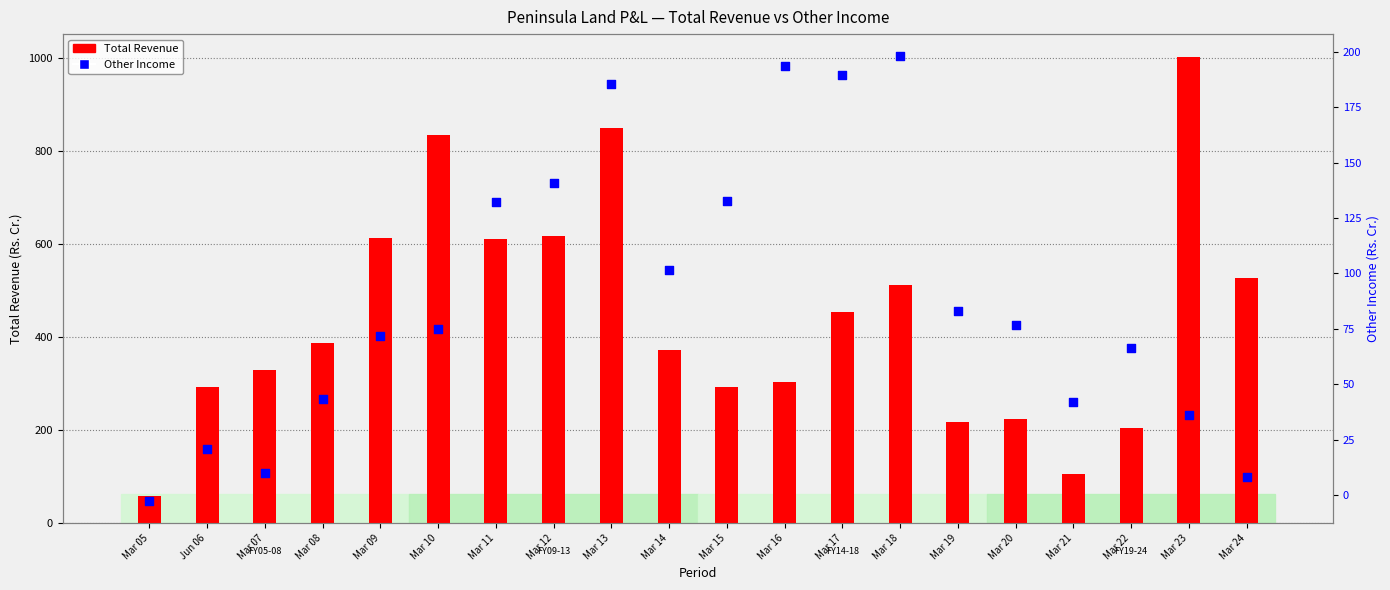

Which series reaches the minimum Y coordinate?

Other Income